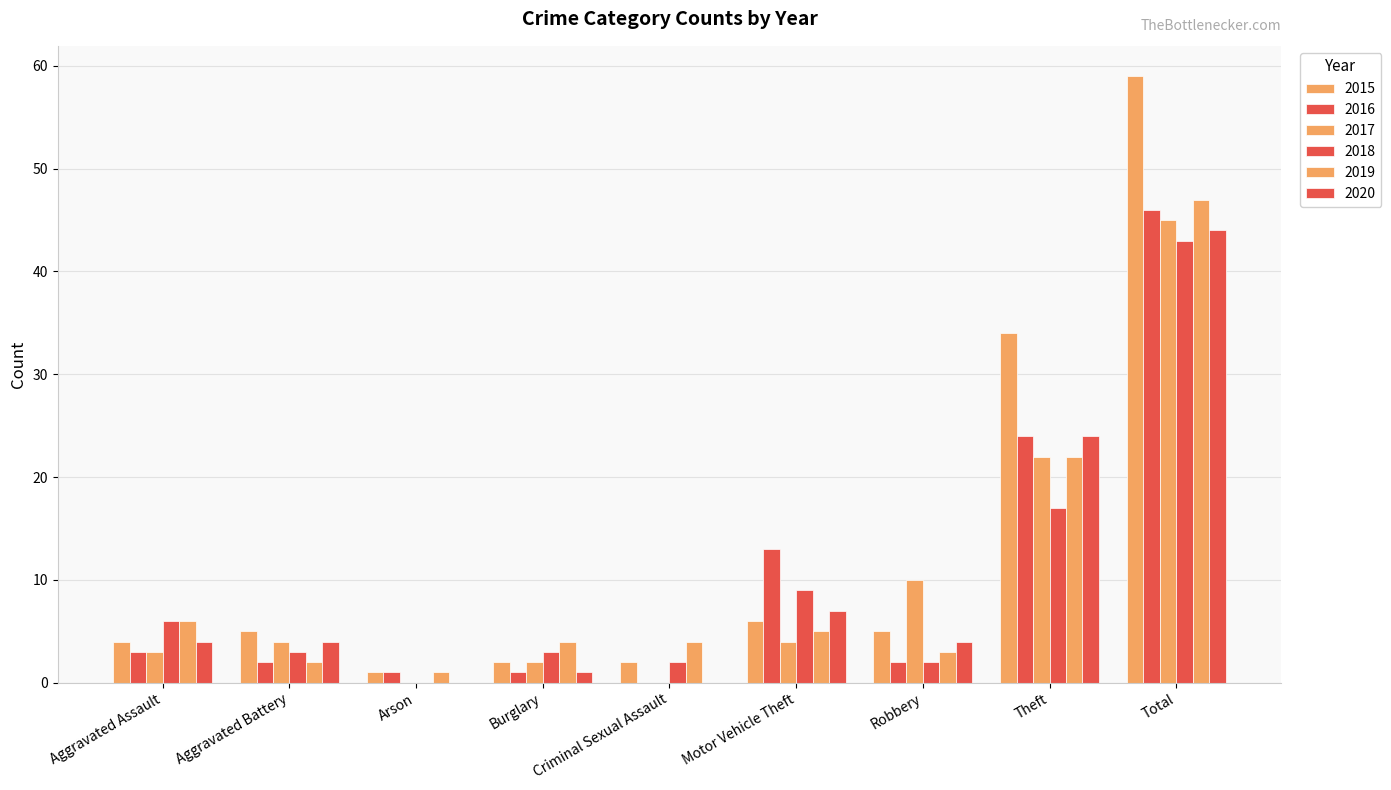

Count the number of data series in this chart.

6